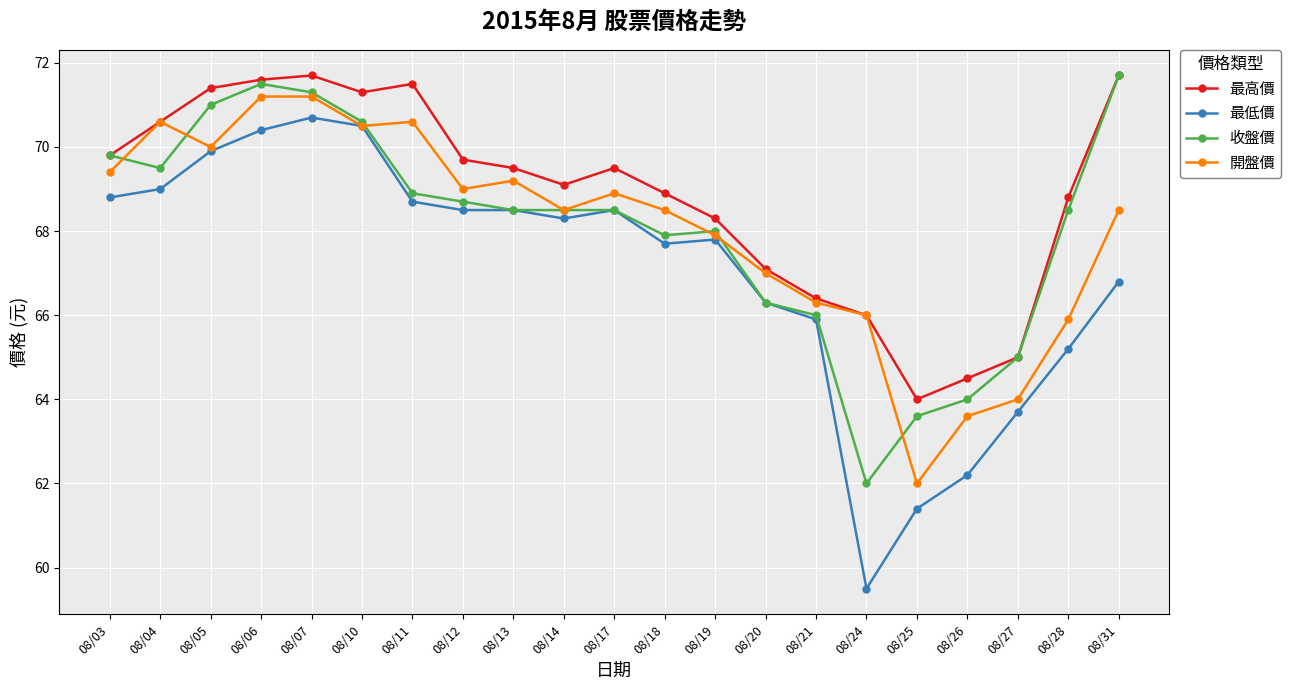

Does the chart have visible grid lines?

Yes